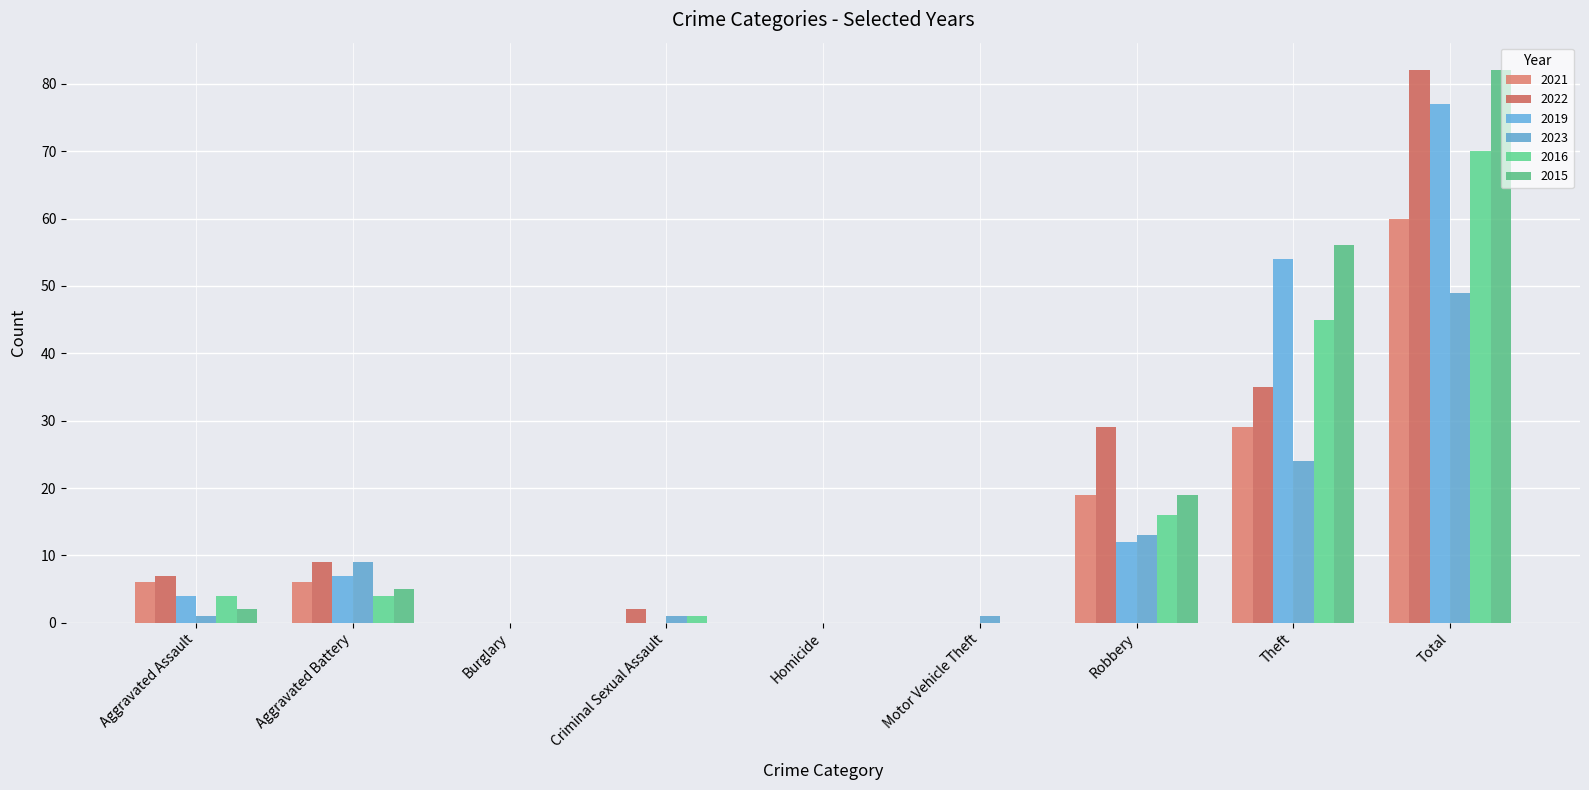

How many groups of bars are there?

9